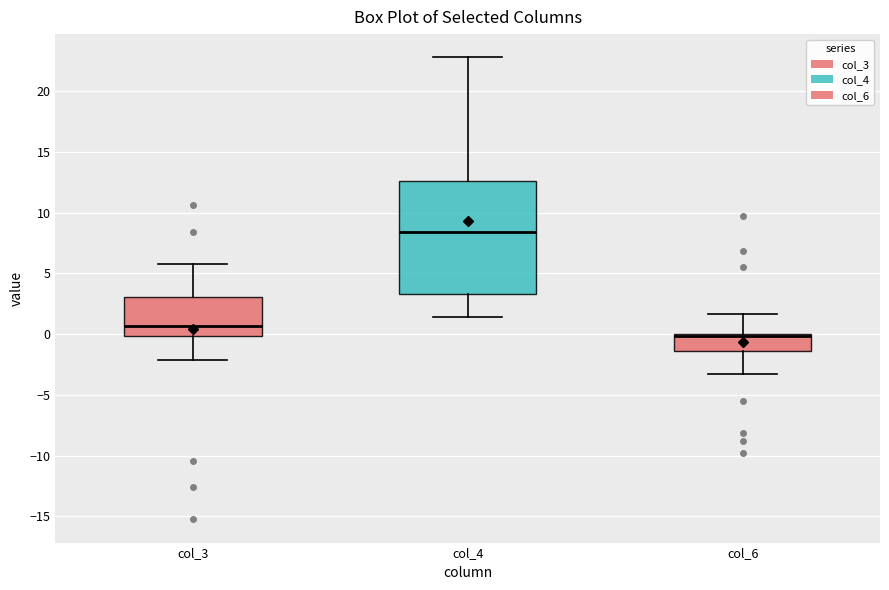

Where does the upper whisker of the box for col_6 end on the y-axis? The values are not printed on the chart, so give them approximately, as read against the axis.

1.5